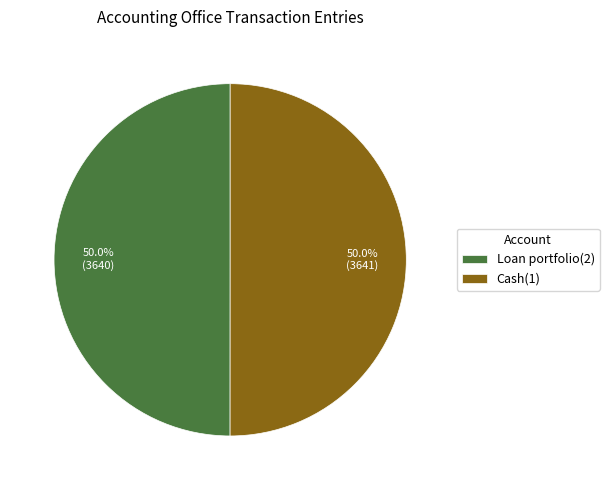

What is the ratio of the value at Cash(1) to the value at Loan portfolio(2)?

1.0